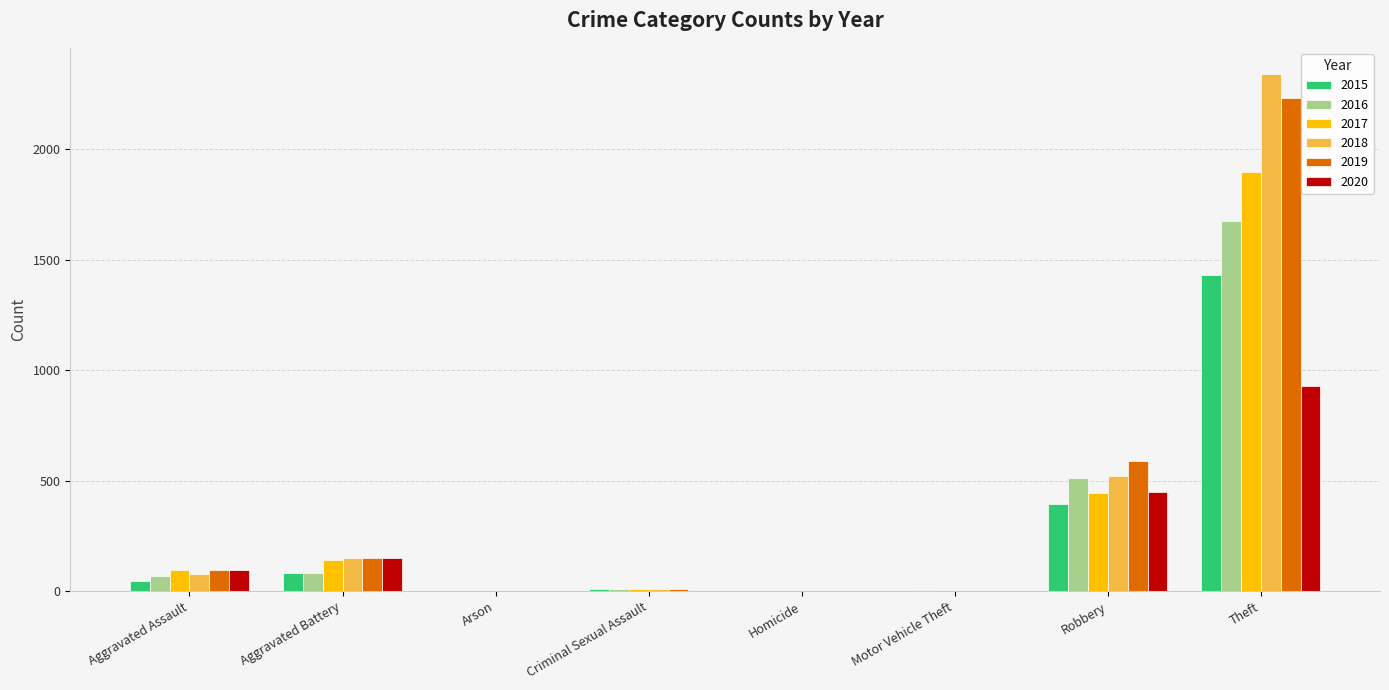

What is the average value of the 2016 series?

294